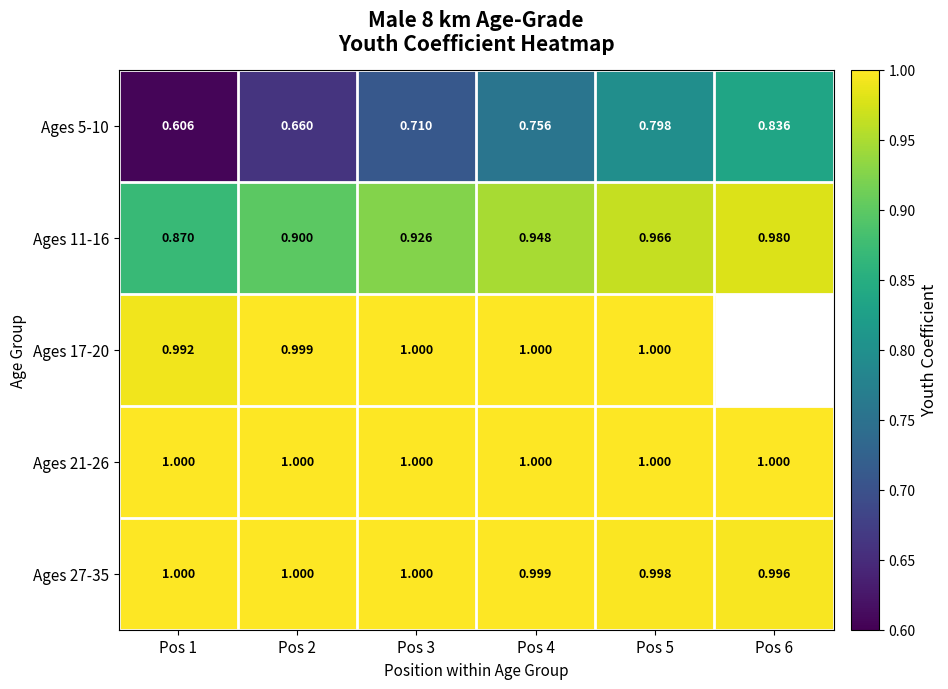

Rank the series by their maximum value, from lowest to highest.

Ages 5-10, Ages 11-16, Ages 17-20, Ages 21-26, Ages 27-35